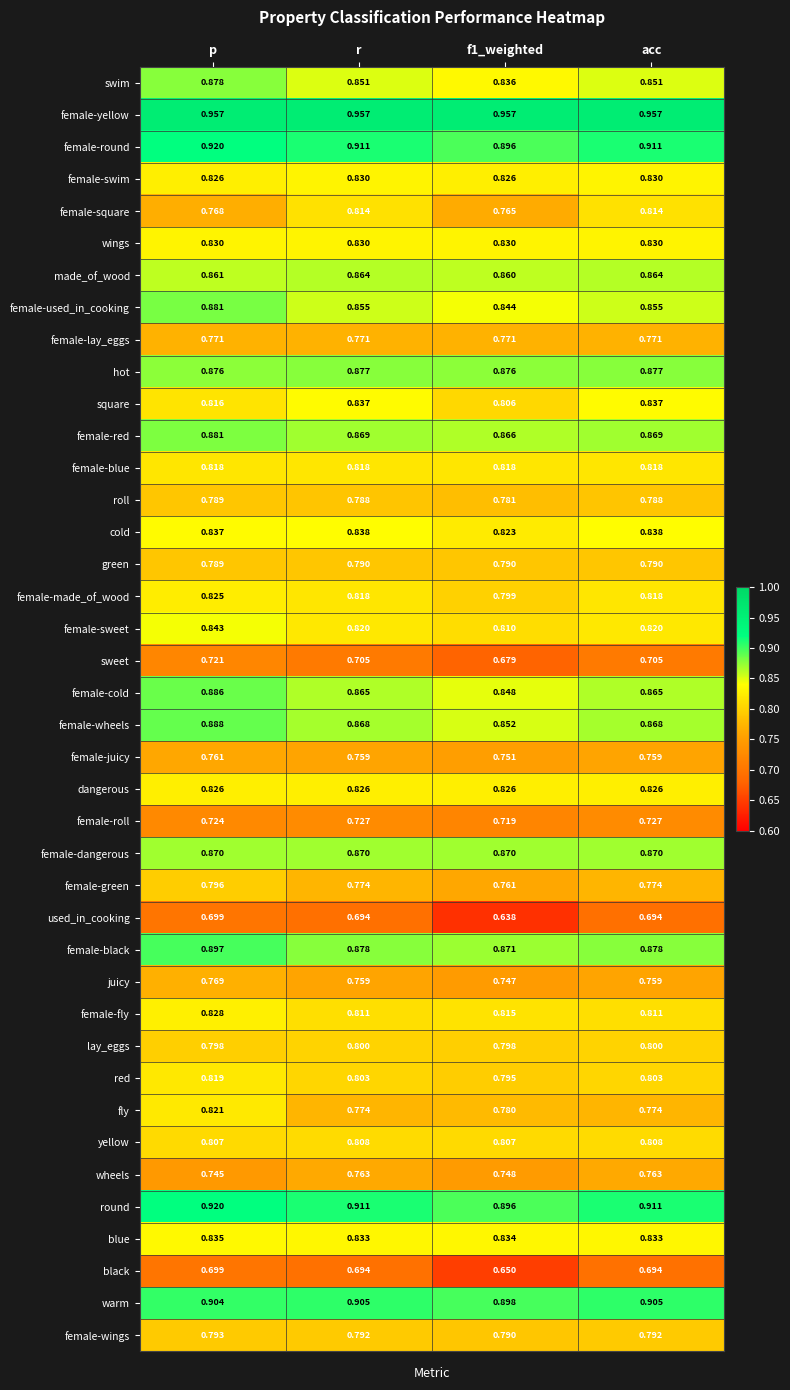

At which label does sweet reach its peak?

p